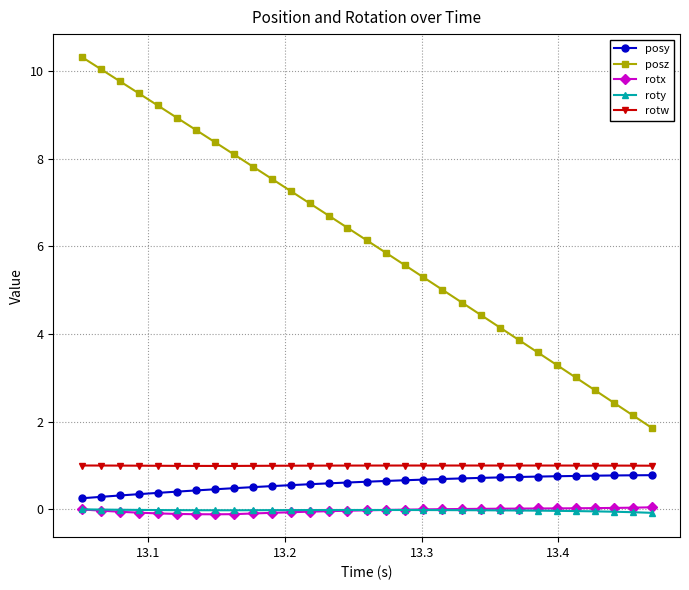

At how many categories does at least one series exceed 6?

16